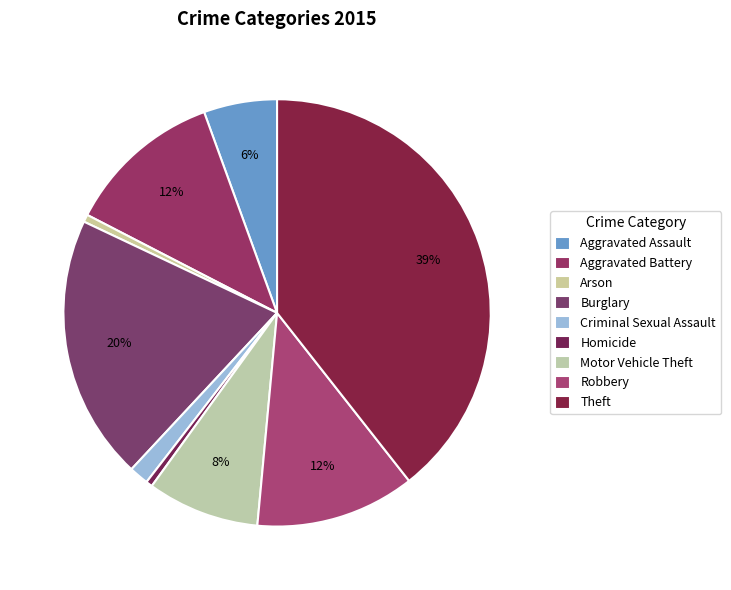

Count the number of slices in the pie.

9